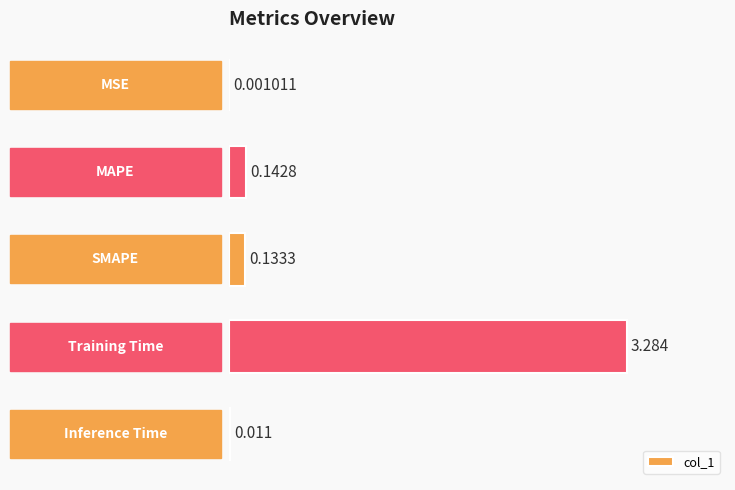

Rank the categories by value from highest to lowest.

3, 1, 2, 4, 0